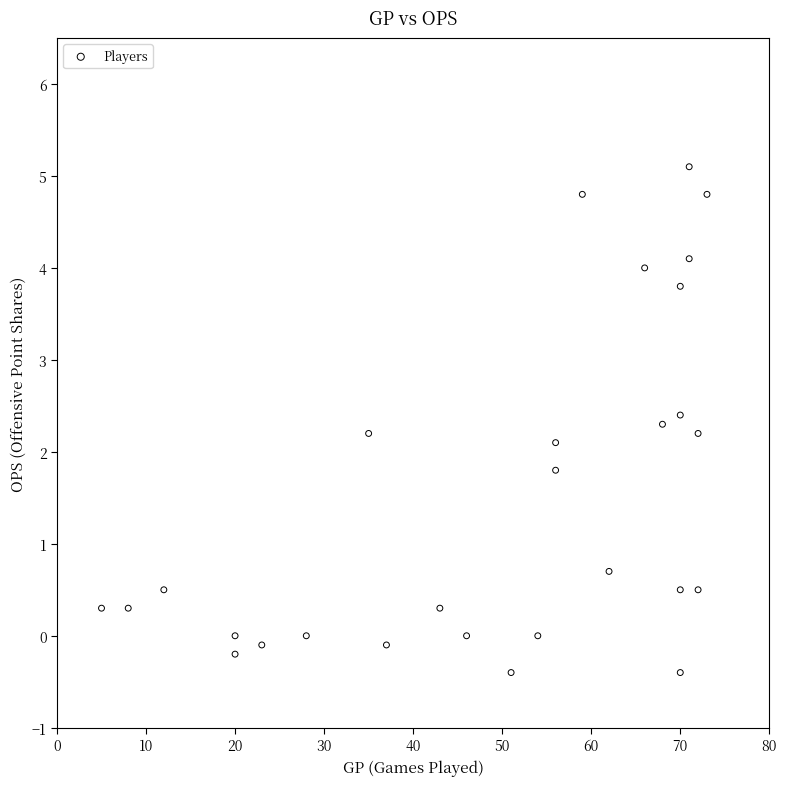

What is the range of Y values (max minus min)?

5.5